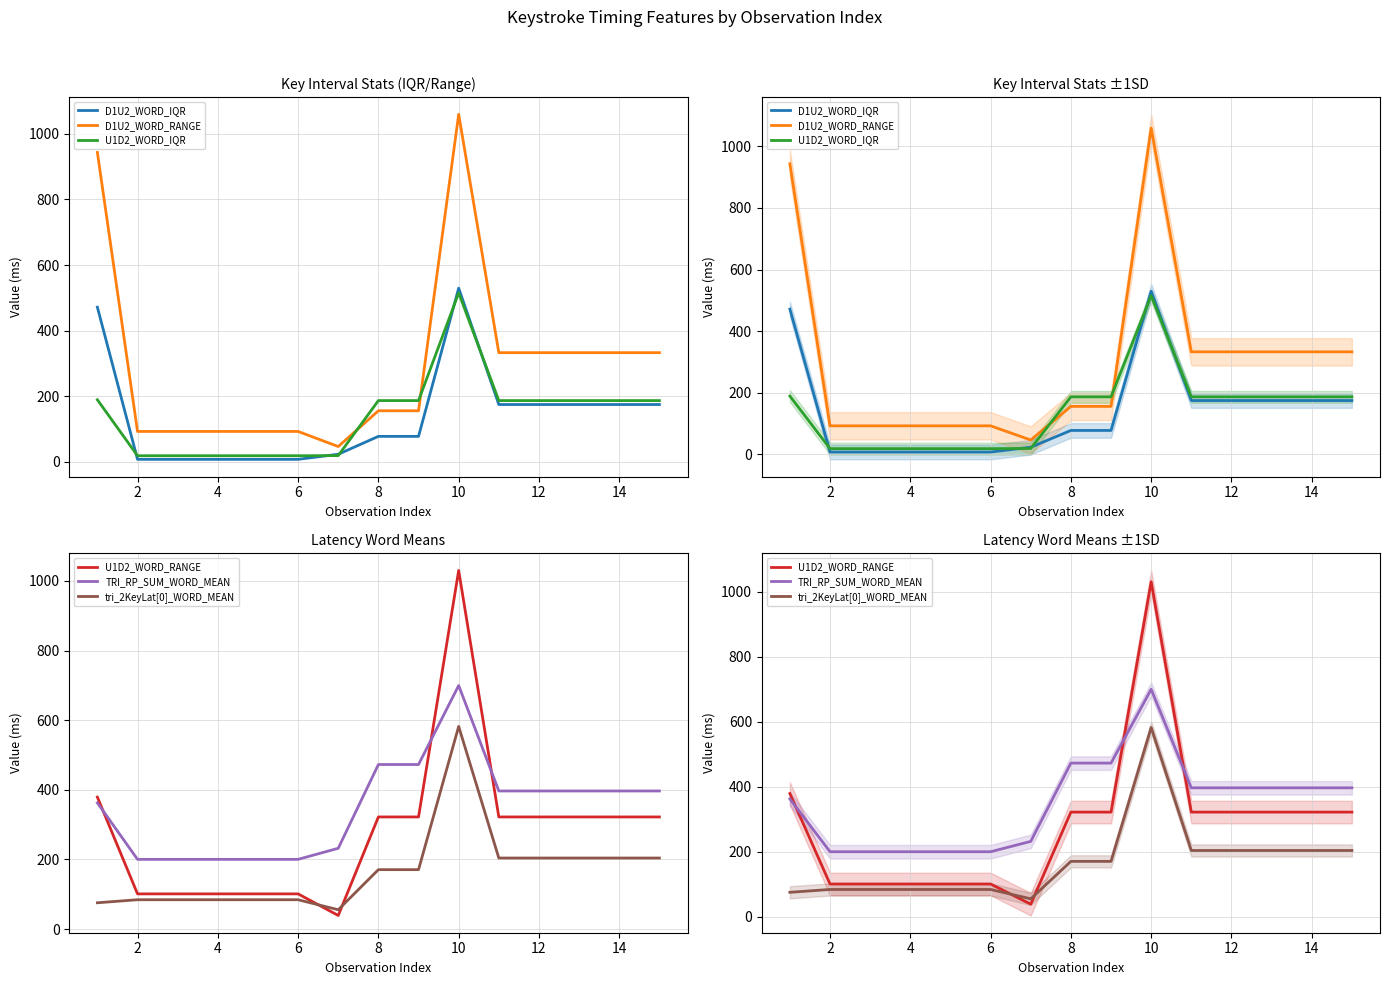

What is the sum of all D1U2_WORD_IQR values?

2095.5